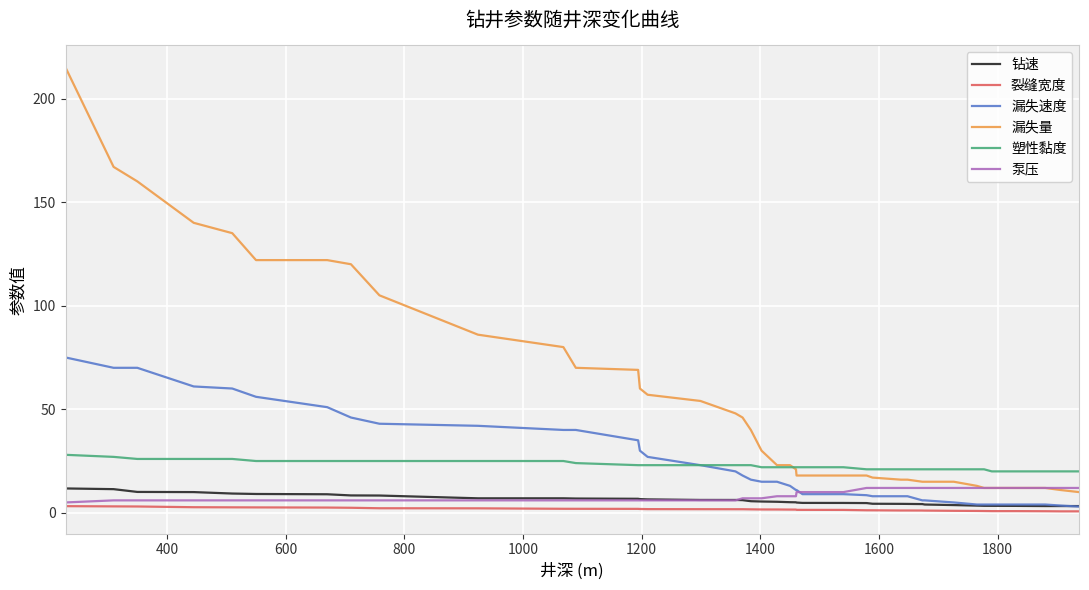

Which series has the largest range (max minus min)?

漏失量